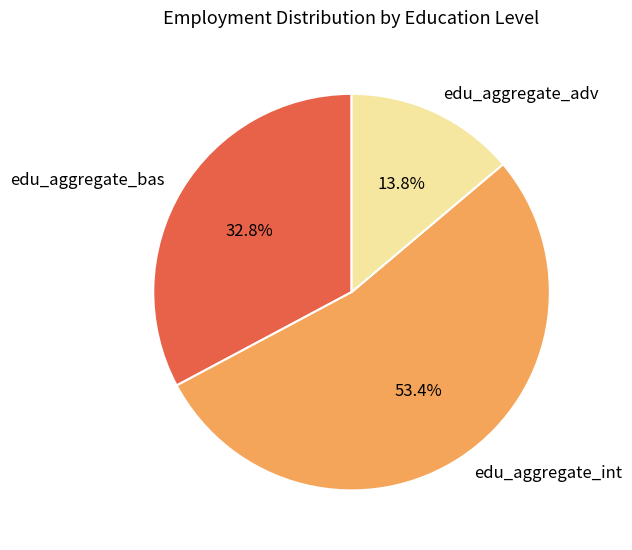

Count the number of slices in the pie.

3